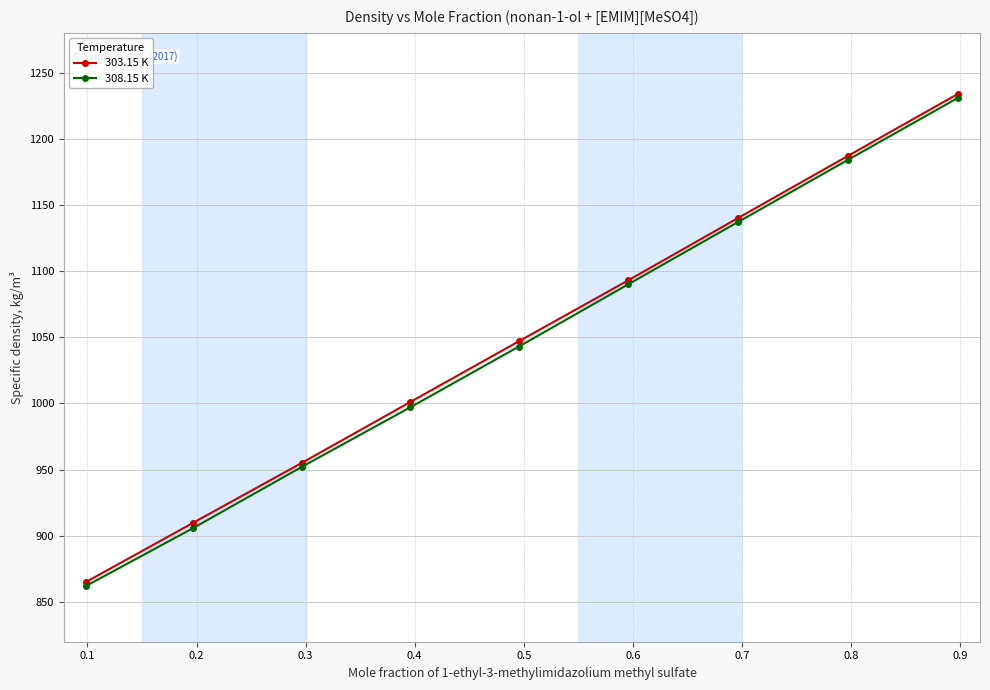

True or false: 308.15 K has more than 0 points higher than both neighbors.

False